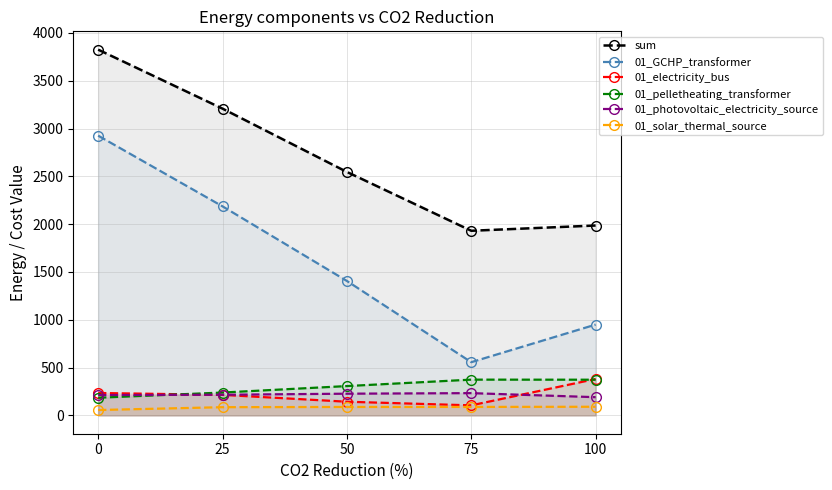

What is the sum of all 01_pelletheating_transformer values?

1479.3